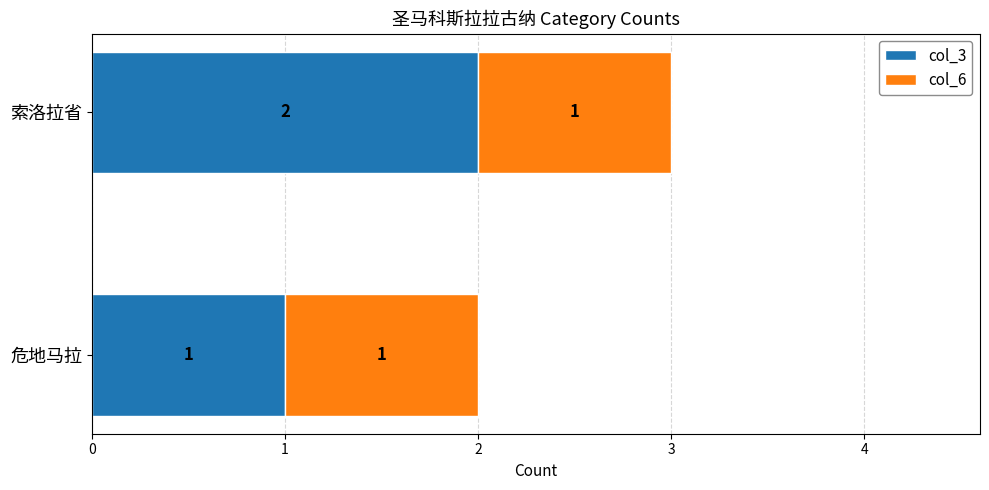

The col_3 series shows 2 at 索洛拉省. True or false?

True